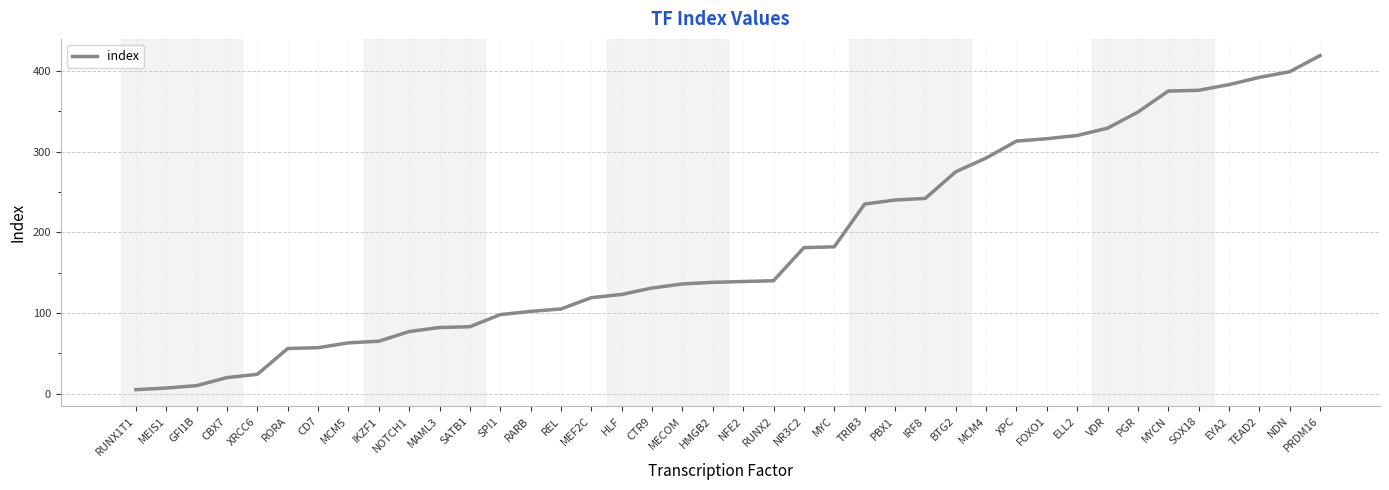

What is the sum of all values?

7398